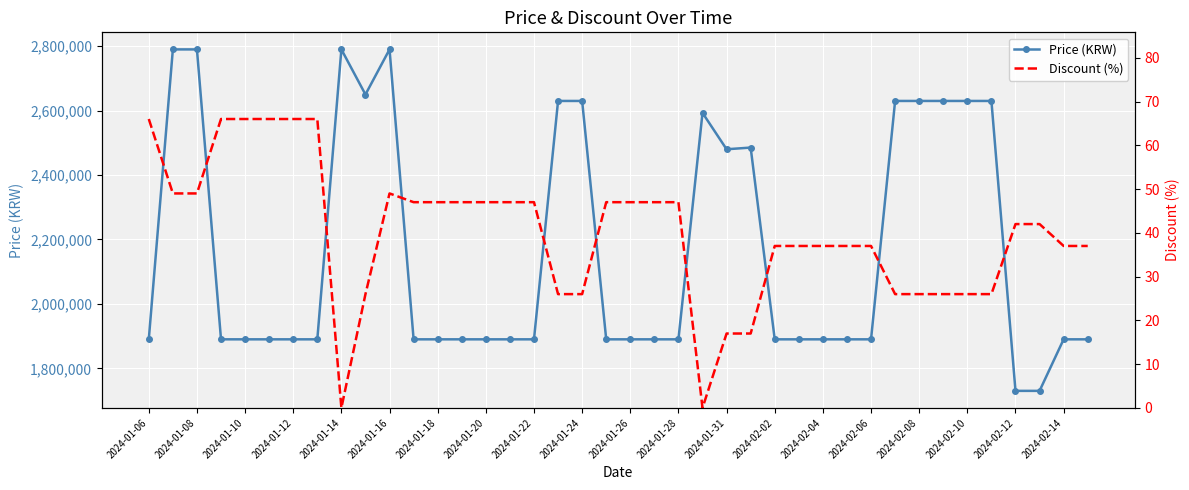

True or false: Discount (%) has more than 1 points higher than both neighbors.

False